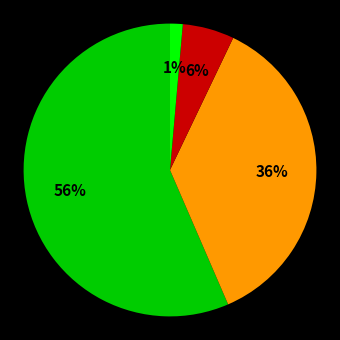

How many segments does this pie chart have?

4